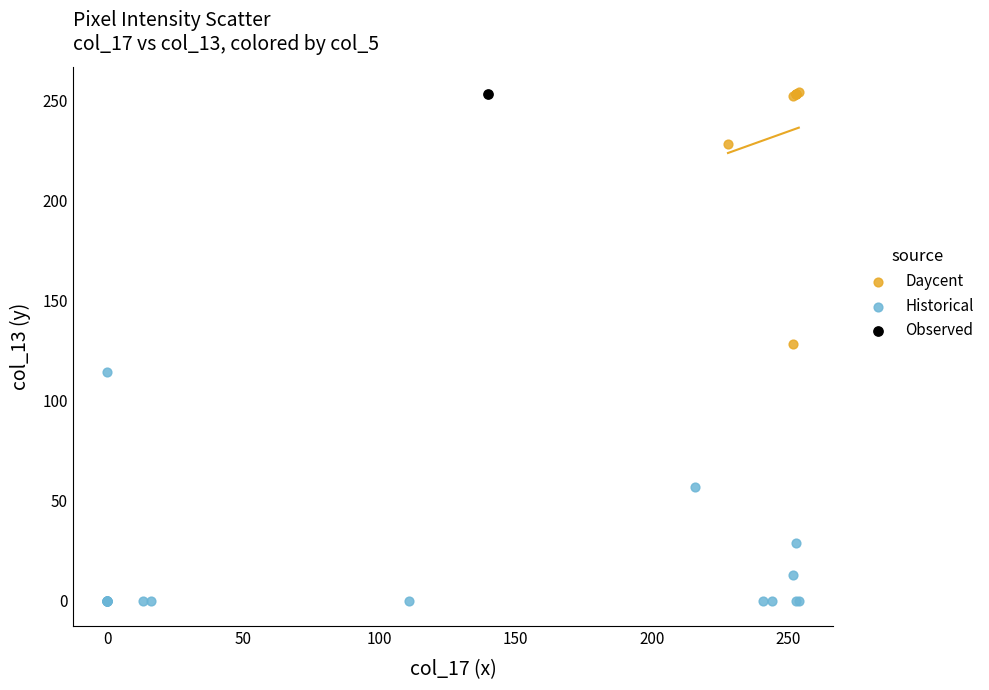

What are all the series names shown in the legend?

Daycent, Historical, Observed